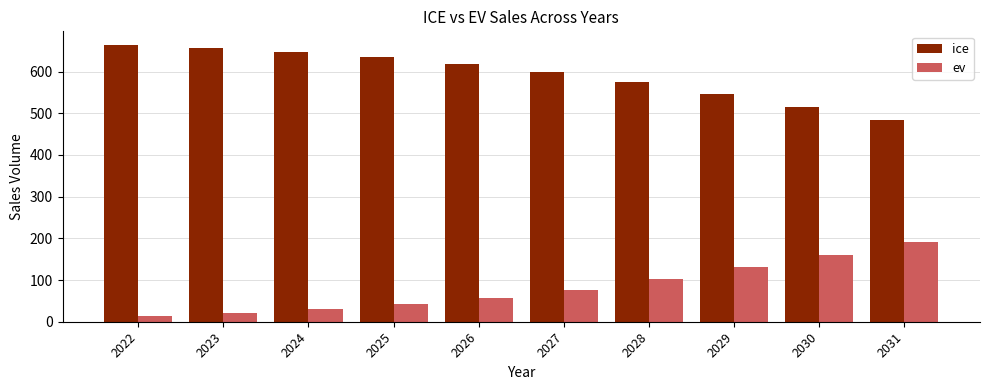

At how many categories does at least one series exceed 84?

10